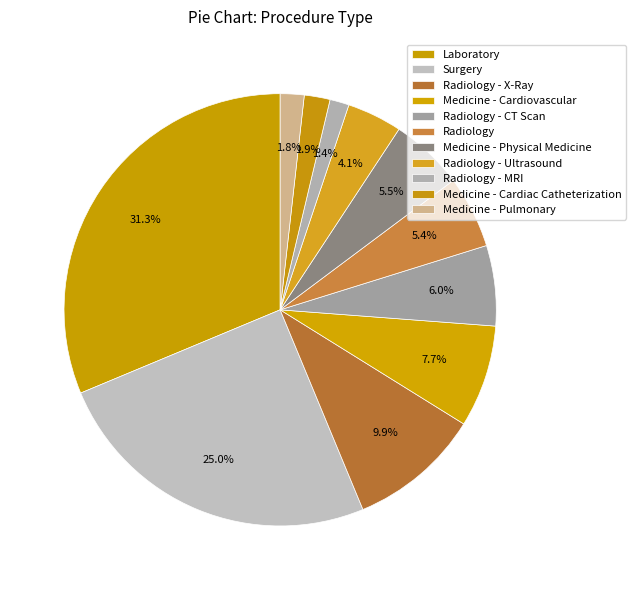

To the nearest percent, what portion does Radiology - CT Scan represent?

6%